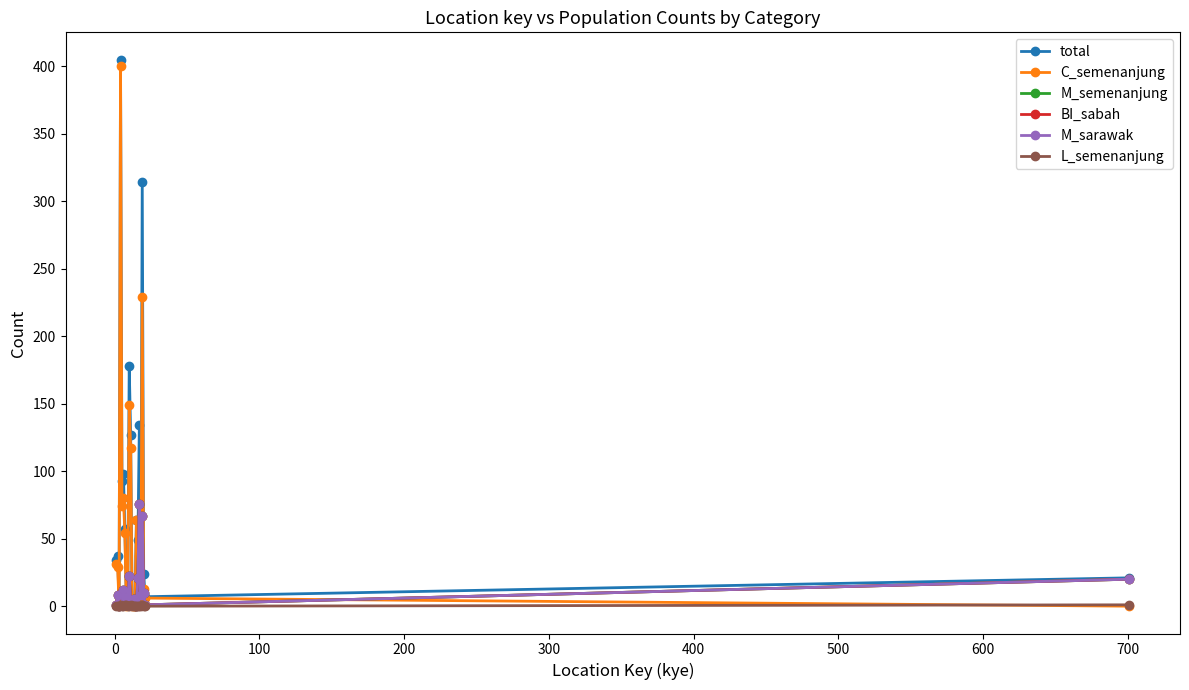

Does the chart display data point markers on the line(s)?

Yes